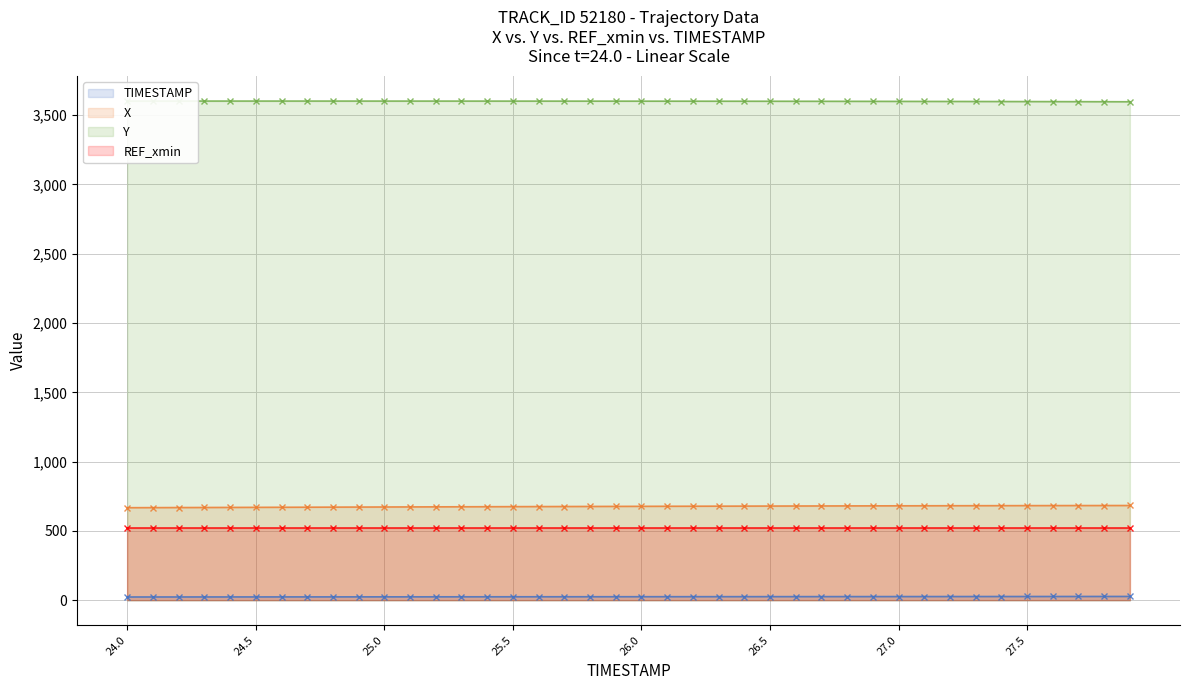

Count the number of data series in this chart.

4